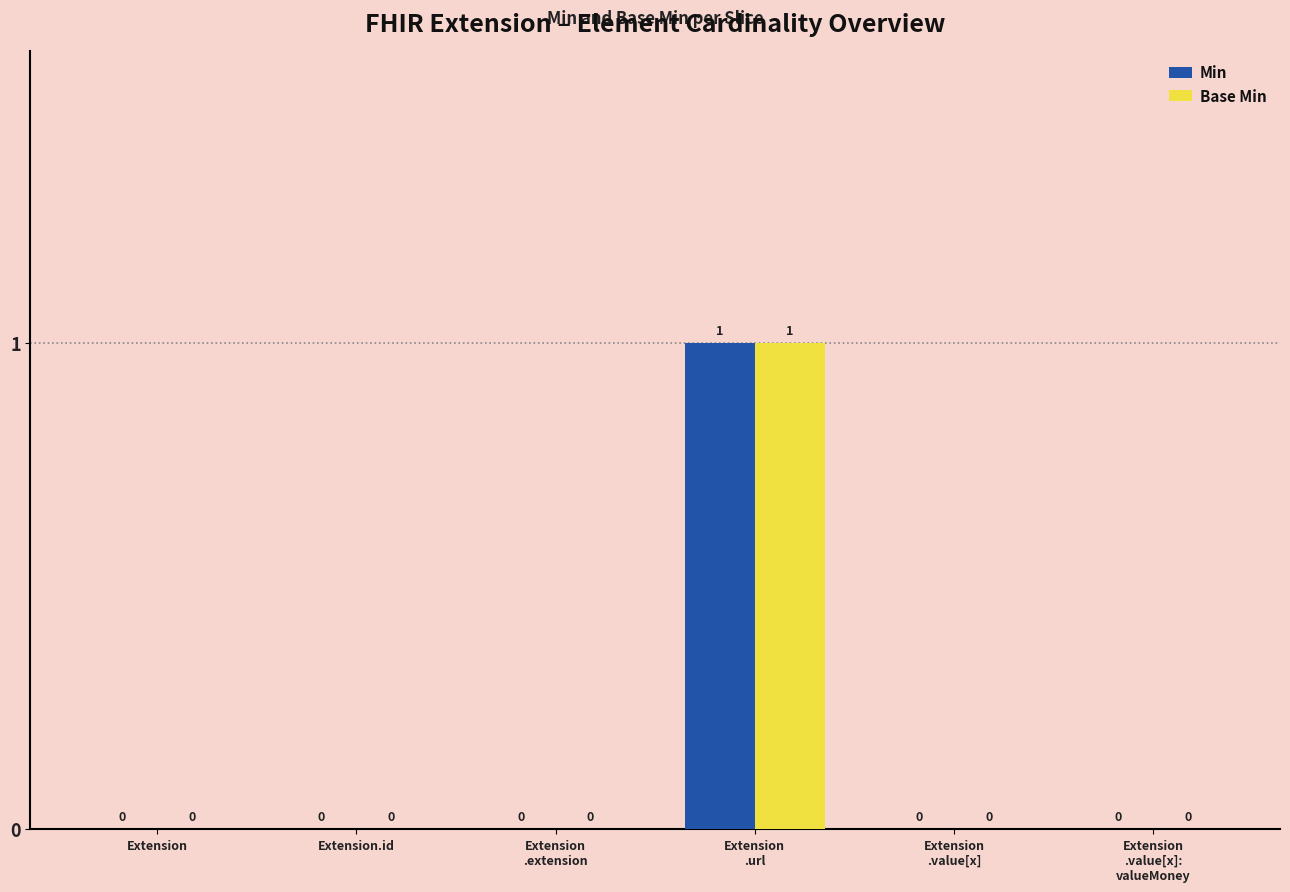

True or false: Min has a value of 0 at Extension.

True